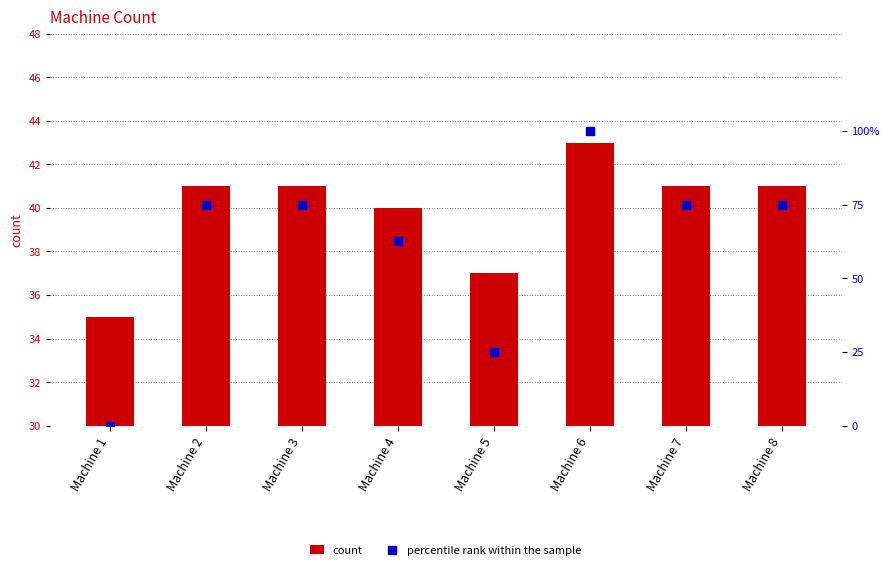

What is the total value across all series at Machine 1?

35.0